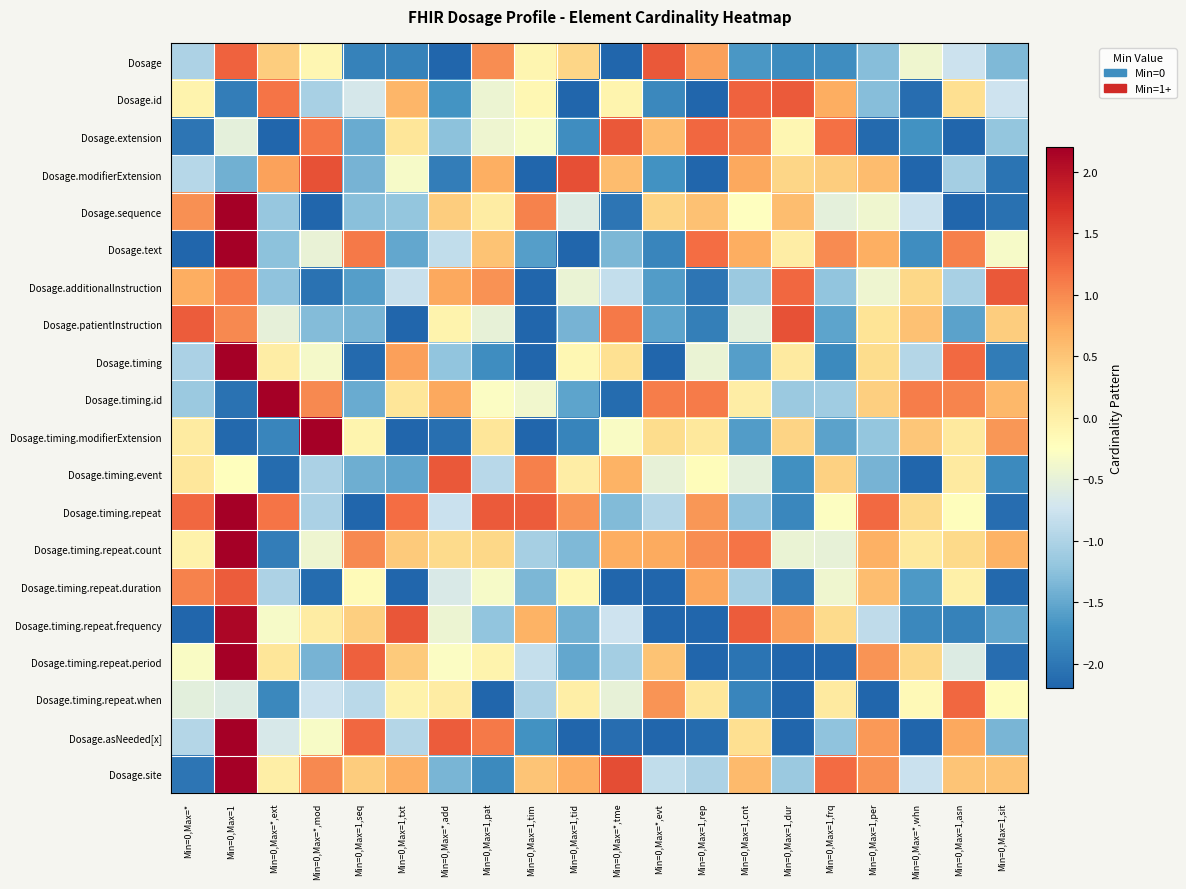

Reading left to right, what are all the values shown in this chart?

Dosage: Min=0,Max=*=-1.0	Min=0,Max=1=1.3	Min=0,Max=*,ext=0.4	Min=0,Max=*,mod=-0.1	Min=0,Max=1,seq=-1.9	Min=0,Max=1,txt=-1.9	Min=0,Max=*,add=-2.2	Min=0,Max=1,pat=1.0	Min=0,Max=1,tim=-0.1	Min=0,Max=1,tid=0.3	Min=0,Max=*,tme=-2.2	Min=0,Max=*,evt=1.4	Min=0,Max=1,rep=0.8	Min=0,Max=1,cnt=-1.7	Min=0,Max=1,dur=-1.8	Min=0,Max=1,frq=-1.8	Min=0,Max=1,per=-1.3	Min=0,Max=*,whn=-0.4	Min=0,Max=1,asn=-0.8	Min=0,Max=1,sit=-1.3
Dosage.id: Min=0,Max=*=-0.1	Min=0,Max=1=-1.9	Min=0,Max=*,ext=1.2	Min=0,Max=*,mod=-1.0	Min=0,Max=1,seq=-0.7	Min=0,Max=1,txt=0.6	Min=0,Max=*,add=-1.7	Min=0,Max=1,pat=-0.4	Min=0,Max=1,tim=-0.1	Min=0,Max=1,tid=-2.2	Min=0,Max=*,tme=-0.1	Min=0,Max=*,evt=-1.8	Min=0,Max=1,rep=-2.2	Min=0,Max=1,cnt=1.3	Min=0,Max=1,dur=1.4	Min=0,Max=1,frq=0.7	Min=0,Max=1,per=-1.3	Min=0,Max=*,whn=-2.1	Min=0,Max=1,asn=0.2	Min=0,Max=1,sit=-0.7
Dosage.extension: Min=0,Max=*=-2.0	Min=0,Max=1=-0.5	Min=0,Max=*,ext=-2.2	Min=0,Max=*,mod=1.1	Min=0,Max=1,seq=-1.5	Min=0,Max=1,txt=0.2	Min=0,Max=*,add=-1.3	Min=0,Max=1,pat=-0.4	Min=0,Max=1,tim=-0.3	Min=0,Max=1,tid=-1.8	Min=0,Max=*,tme=1.4	Min=0,Max=*,evt=0.6	Min=0,Max=1,rep=1.3	Min=0,Max=1,cnt=1.1	Min=0,Max=1,dur=-0.1	Min=0,Max=1,frq=1.2	Min=0,Max=1,per=-2.1	Min=0,Max=*,whn=-1.7	Min=0,Max=1,asn=-2.2	Min=0,Max=1,sit=-1.2
Dosage.modifierExtension: Min=0,Max=*=-0.9	Min=0,Max=1=-1.4	Min=0,Max=*,ext=0.8	Min=0,Max=*,mod=1.4	Min=0,Max=1,seq=-1.4	Min=0,Max=1,txt=-0.3	Min=0,Max=*,add=-1.9	Min=0,Max=1,pat=0.7	Min=0,Max=1,tim=-2.2	Min=0,Max=1,tid=1.4	Min=0,Max=*,tme=0.6	Min=0,Max=*,evt=-1.7	Min=0,Max=1,rep=-2.2	Min=0,Max=1,cnt=0.8	Min=0,Max=1,dur=0.3	Min=0,Max=1,frq=0.4	Min=0,Max=1,per=0.6	Min=0,Max=*,whn=-2.2	Min=0,Max=1,asn=-1.1	Min=0,Max=1,sit=-2.0
Dosage.sequence: Min=0,Max=*=1.0	Min=0,Max=1=2.2	Min=0,Max=*,ext=-1.2	Min=0,Max=*,mod=-2.2	Min=0,Max=1,seq=-1.3	Min=0,Max=1,txt=-1.2	Min=0,Max=*,add=0.4	Min=0,Max=1,pat=0.1	Min=0,Max=1,tim=1.0	Min=0,Max=1,tid=-0.6	Min=0,Max=*,tme=-2.0	Min=0,Max=*,evt=0.4	Min=0,Max=1,rep=0.5	Min=0,Max=1,cnt=-0.3	Min=0,Max=1,dur=0.6	Min=0,Max=1,frq=-0.5	Min=0,Max=1,per=-0.4	Min=0,Max=*,whn=-0.8	Min=0,Max=1,asn=-2.2	Min=0,Max=1,sit=-2.1
Dosage.text: Min=0,Max=*=-2.2	Min=0,Max=1=2.2	Min=0,Max=*,ext=-1.2	Min=0,Max=*,mod=-0.5	Min=0,Max=1,seq=1.1	Min=0,Max=1,txt=-1.5	Min=0,Max=*,add=-0.9	Min=0,Max=1,pat=0.5	Min=0,Max=1,tim=-1.6	Min=0,Max=1,tid=-2.2	Min=0,Max=*,tme=-1.3	Min=0,Max=*,evt=-1.9	Min=0,Max=1,rep=1.2	Min=0,Max=1,cnt=0.7	Min=0,Max=1,dur=0.0	Min=0,Max=1,frq=1.0	Min=0,Max=1,per=0.7	Min=0,Max=*,whn=-1.8	Min=0,Max=1,asn=1.1	Min=0,Max=1,sit=-0.3
Dosage.additionalInstruction: Min=0,Max=*=0.7	Min=0,Max=1=1.1	Min=0,Max=*,ext=-1.2	Min=0,Max=*,mod=-2.1	Min=0,Max=1,seq=-1.6	Min=0,Max=1,txt=-0.8	Min=0,Max=*,add=0.8	Min=0,Max=1,pat=0.9	Min=0,Max=1,tim=-2.2	Min=0,Max=1,tid=-0.5	Min=0,Max=*,tme=-0.8	Min=0,Max=*,evt=-1.6	Min=0,Max=1,rep=-2.0	Min=0,Max=1,cnt=-1.1	Min=0,Max=1,dur=1.3	Min=0,Max=1,frq=-1.2	Min=0,Max=1,per=-0.4	Min=0,Max=*,whn=0.3	Min=0,Max=1,asn=-1.0	Min=0,Max=1,sit=1.4
Dosage.patientInstruction: Min=0,Max=*=1.3	Min=0,Max=1=1.0	Min=0,Max=*,ext=-0.5	Min=0,Max=*,mod=-1.3	Min=0,Max=1,seq=-1.4	Min=0,Max=1,txt=-2.2	Min=0,Max=*,add=-0.1	Min=0,Max=1,pat=-0.5	Min=0,Max=1,tim=-2.2	Min=0,Max=1,tid=-1.4	Min=0,Max=*,tme=1.1	Min=0,Max=*,evt=-1.5	Min=0,Max=1,rep=-1.9	Min=0,Max=1,cnt=-0.5	Min=0,Max=1,dur=1.4	Min=0,Max=1,frq=-1.5	Min=0,Max=1,per=0.2	Min=0,Max=*,whn=0.5	Min=0,Max=1,asn=-1.5	Min=0,Max=1,sit=0.4
Dosage.timing: Min=0,Max=*=-1.0	Min=0,Max=1=2.2	Min=0,Max=*,ext=0.0	Min=0,Max=*,mod=-0.4	Min=0,Max=1,seq=-2.1	Min=0,Max=1,txt=0.8	Min=0,Max=*,add=-1.2	Min=0,Max=1,pat=-1.8	Min=0,Max=1,tim=-2.2	Min=0,Max=1,tid=-0.1	Min=0,Max=*,tme=0.2	Min=0,Max=*,evt=-2.2	Min=0,Max=1,rep=-0.5	Min=0,Max=1,cnt=-1.6	Min=0,Max=1,dur=0.1	Min=0,Max=1,frq=-1.8	Min=0,Max=1,per=0.3	Min=0,Max=*,whn=-1.0	Min=0,Max=1,asn=1.2	Min=0,Max=1,sit=-1.9
Dosage.timing.id: Min=0,Max=*=-1.1	Min=0,Max=1=-2.0	Min=0,Max=*,ext=2.2	Min=0,Max=*,mod=1.0	Min=0,Max=1,seq=-1.5	Min=0,Max=1,txt=0.1	Min=0,Max=*,add=0.8	Min=0,Max=1,pat=-0.3	Min=0,Max=1,tim=-0.4	Min=0,Max=1,tid=-1.5	Min=0,Max=*,tme=-2.1	Min=0,Max=*,evt=1.1	Min=0,Max=1,rep=1.1	Min=0,Max=1,cnt=0.0	Min=0,Max=1,dur=-1.1	Min=0,Max=1,frq=-1.1	Min=0,Max=1,per=0.4	Min=0,Max=*,whn=1.1	Min=0,Max=1,asn=1.0	Min=0,Max=1,sit=0.6
Dosage.timing.modifierExtension: Min=0,Max=*=0.1	Min=0,Max=1=-2.2	Min=0,Max=*,ext=-1.9	Min=0,Max=*,mod=2.2	Min=0,Max=1,seq=-0.1	Min=0,Max=1,txt=-2.2	Min=0,Max=*,add=-2.1	Min=0,Max=1,pat=0.2	Min=0,Max=1,tim=-2.2	Min=0,Max=1,tid=-1.9	Min=0,Max=*,tme=-0.3	Min=0,Max=*,evt=0.3	Min=0,Max=1,rep=0.1	Min=0,Max=1,cnt=-1.6	Min=0,Max=1,dur=0.3	Min=0,Max=1,frq=-1.6	Min=0,Max=1,per=-1.2	Min=0,Max=*,whn=0.5	Min=0,Max=1,asn=0.1	Min=0,Max=1,sit=0.9
Dosage.timing.event: Min=0,Max=*=0.1	Min=0,Max=1=-0.2	Min=0,Max=*,ext=-2.1	Min=0,Max=*,mod=-1.0	Min=0,Max=1,seq=-1.4	Min=0,Max=1,txt=-1.5	Min=0,Max=*,add=1.4	Min=0,Max=1,pat=-0.9	Min=0,Max=1,tim=1.1	Min=0,Max=1,tid=0.0	Min=0,Max=*,tme=0.7	Min=0,Max=*,evt=-0.5	Min=0,Max=1,rep=-0.2	Min=0,Max=1,cnt=-0.5	Min=0,Max=1,dur=-1.7	Min=0,Max=1,frq=0.4	Min=0,Max=1,per=-1.4	Min=0,Max=*,whn=-2.2	Min=0,Max=1,asn=0.1	Min=0,Max=1,sit=-1.8
Dosage.timing.repeat: Min=0,Max=*=1.3	Min=0,Max=1=2.2	Min=0,Max=*,ext=1.2	Min=0,Max=*,mod=-1.0	Min=0,Max=1,seq=-2.2	Min=0,Max=1,txt=1.2	Min=0,Max=*,add=-0.8	Min=0,Max=1,pat=1.4	Min=0,Max=1,tim=1.4	Min=0,Max=1,tid=0.9	Min=0,Max=*,tme=-1.3	Min=0,Max=*,evt=-1.0	Min=0,Max=1,rep=0.9	Min=0,Max=1,cnt=-1.2	Min=0,Max=1,dur=-1.8	Min=0,Max=1,frq=-0.3	Min=0,Max=1,per=1.2	Min=0,Max=*,whn=0.3	Min=0,Max=1,asn=-0.2	Min=0,Max=1,sit=-2.1
Dosage.timing.repeat.count: Min=0,Max=*=-0.0	Min=0,Max=1=2.2	Min=0,Max=*,ext=-1.9	Min=0,Max=*,mod=-0.4	Min=0,Max=1,seq=1.0	Min=0,Max=1,txt=0.5	Min=0,Max=*,add=0.3	Min=0,Max=1,pat=0.3	Min=0,Max=1,tim=-1.1	Min=0,Max=1,tid=-1.3	Min=0,Max=*,tme=0.7	Min=0,Max=*,evt=0.7	Min=0,Max=1,rep=1.0	Min=0,Max=1,cnt=1.2	Min=0,Max=1,dur=-0.5	Min=0,Max=1,frq=-0.5	Min=0,Max=1,per=0.7	Min=0,Max=*,whn=0.1	Min=0,Max=1,asn=0.3	Min=0,Max=1,sit=0.7
Dosage.timing.repeat.duration: Min=0,Max=*=1.1	Min=0,Max=1=1.4	Min=0,Max=*,ext=-1.0	Min=0,Max=*,mod=-2.1	Min=0,Max=1,seq=-0.2	Min=0,Max=1,txt=-2.2	Min=0,Max=*,add=-0.6	Min=0,Max=1,pat=-0.3	Min=0,Max=1,tim=-1.4	Min=0,Max=1,tid=-0.1	Min=0,Max=*,tme=-2.2	Min=0,Max=*,evt=-2.2	Min=0,Max=1,rep=0.8	Min=0,Max=1,cnt=-1.1	Min=0,Max=1,dur=-2.0	Min=0,Max=1,frq=-0.4	Min=0,Max=1,per=0.6	Min=0,Max=*,whn=-1.6	Min=0,Max=1,asn=-0.0	Min=0,Max=1,sit=-2.2
Dosage.timing.repeat.frequency: Min=0,Max=*=-2.2	Min=0,Max=1=2.1	Min=0,Max=*,ext=-0.3	Min=0,Max=*,mod=0.0	Min=0,Max=1,seq=0.4	Min=0,Max=1,txt=1.4	Min=0,Max=*,add=-0.4	Min=0,Max=1,pat=-1.2	Min=0,Max=1,tim=0.7	Min=0,Max=1,tid=-1.4	Min=0,Max=*,tme=-0.7	Min=0,Max=*,evt=-2.2	Min=0,Max=1,rep=-2.2	Min=0,Max=1,cnt=1.4	Min=0,Max=1,dur=0.8	Min=0,Max=1,frq=0.3	Min=0,Max=1,per=-0.9	Min=0,Max=*,whn=-1.8	Min=0,Max=1,asn=-1.9	Min=0,Max=1,sit=-1.5
Dosage.timing.repeat.period: Min=0,Max=*=-0.3	Min=0,Max=1=2.2	Min=0,Max=*,ext=0.1	Min=0,Max=*,mod=-1.4	Min=0,Max=1,seq=1.3	Min=0,Max=1,txt=0.5	Min=0,Max=*,add=-0.3	Min=0,Max=1,pat=-0.1	Min=0,Max=1,tim=-0.8	Min=0,Max=1,tid=-1.5	Min=0,Max=*,tme=-1.1	Min=0,Max=*,evt=0.5	Min=0,Max=1,rep=-2.2	Min=0,Max=1,cnt=-2.0	Min=0,Max=1,dur=-2.2	Min=0,Max=1,frq=-2.2	Min=0,Max=1,per=0.9	Min=0,Max=*,whn=0.3	Min=0,Max=1,asn=-0.6	Min=0,Max=1,sit=-2.1
Dosage.timing.repeat.when: Min=0,Max=*=-0.5	Min=0,Max=1=-0.6	Min=0,Max=*,ext=-1.8	Min=0,Max=*,mod=-0.8	Min=0,Max=1,seq=-0.9	Min=0,Max=1,txt=-0.0	Min=0,Max=*,add=0.0	Min=0,Max=1,pat=-2.2	Min=0,Max=1,tim=-1.0	Min=0,Max=1,tid=0.0	Min=0,Max=*,tme=-0.5	Min=0,Max=*,evt=0.9	Min=0,Max=1,rep=0.1	Min=0,Max=1,cnt=-1.8	Min=0,Max=1,dur=-2.2	Min=0,Max=1,frq=0.1	Min=0,Max=1,per=-2.2	Min=0,Max=*,whn=-0.2	Min=0,Max=1,asn=1.3	Min=0,Max=1,sit=-0.2
Dosage.asNeeded[x]: Min=0,Max=*=-0.9	Min=0,Max=1=2.2	Min=0,Max=*,ext=-0.7	Min=0,Max=*,mod=-0.3	Min=0,Max=1,seq=1.3	Min=0,Max=1,txt=-1.0	Min=0,Max=*,add=1.3	Min=0,Max=1,pat=1.1	Min=0,Max=1,tim=-1.7	Min=0,Max=1,tid=-2.2	Min=0,Max=*,tme=-2.1	Min=0,Max=*,evt=-2.2	Min=0,Max=1,rep=-2.1	Min=0,Max=1,cnt=0.2	Min=0,Max=1,dur=-2.2	Min=0,Max=1,frq=-1.2	Min=0,Max=1,per=0.9	Min=0,Max=*,whn=-2.2	Min=0,Max=1,asn=0.8	Min=0,Max=1,sit=-1.4
Dosage.site: Min=0,Max=*=-2.0	Min=0,Max=1=2.2	Min=0,Max=*,ext=0.0	Min=0,Max=*,mod=1.0	Min=0,Max=1,seq=0.4	Min=0,Max=1,txt=0.7	Min=0,Max=*,add=-1.4	Min=0,Max=1,pat=-1.8	Min=0,Max=1,tim=0.5	Min=0,Max=1,tid=0.7	Min=0,Max=*,tme=1.5	Min=0,Max=*,evt=-0.8	Min=0,Max=1,rep=-1.0	Min=0,Max=1,cnt=0.6	Min=0,Max=1,dur=-1.1	Min=0,Max=1,frq=1.2	Min=0,Max=1,per=0.9	Min=0,Max=*,whn=-0.8	Min=0,Max=1,asn=0.5	Min=0,Max=1,sit=0.5